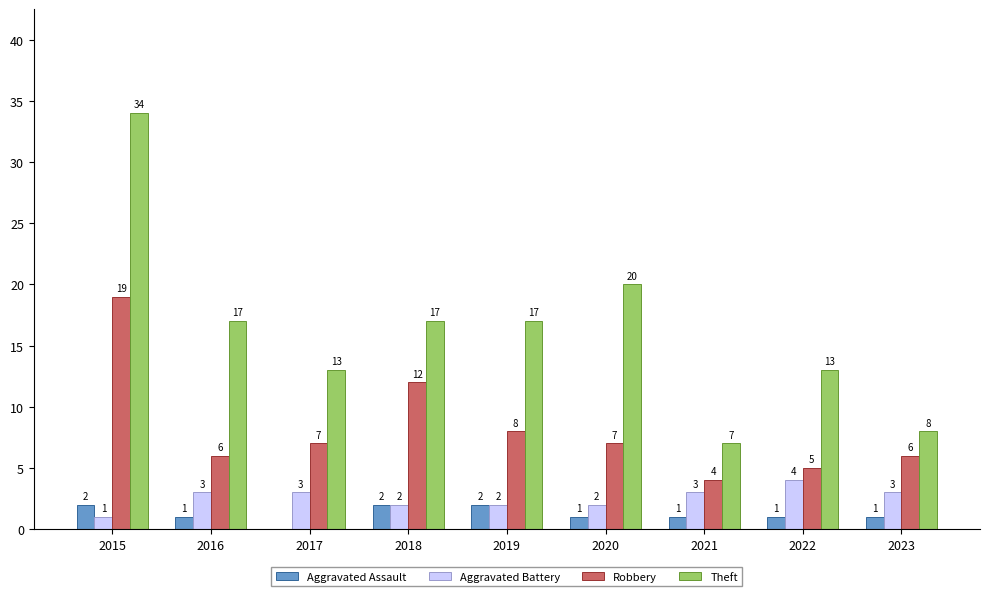

At which category is the sum across all series the highest?

2015